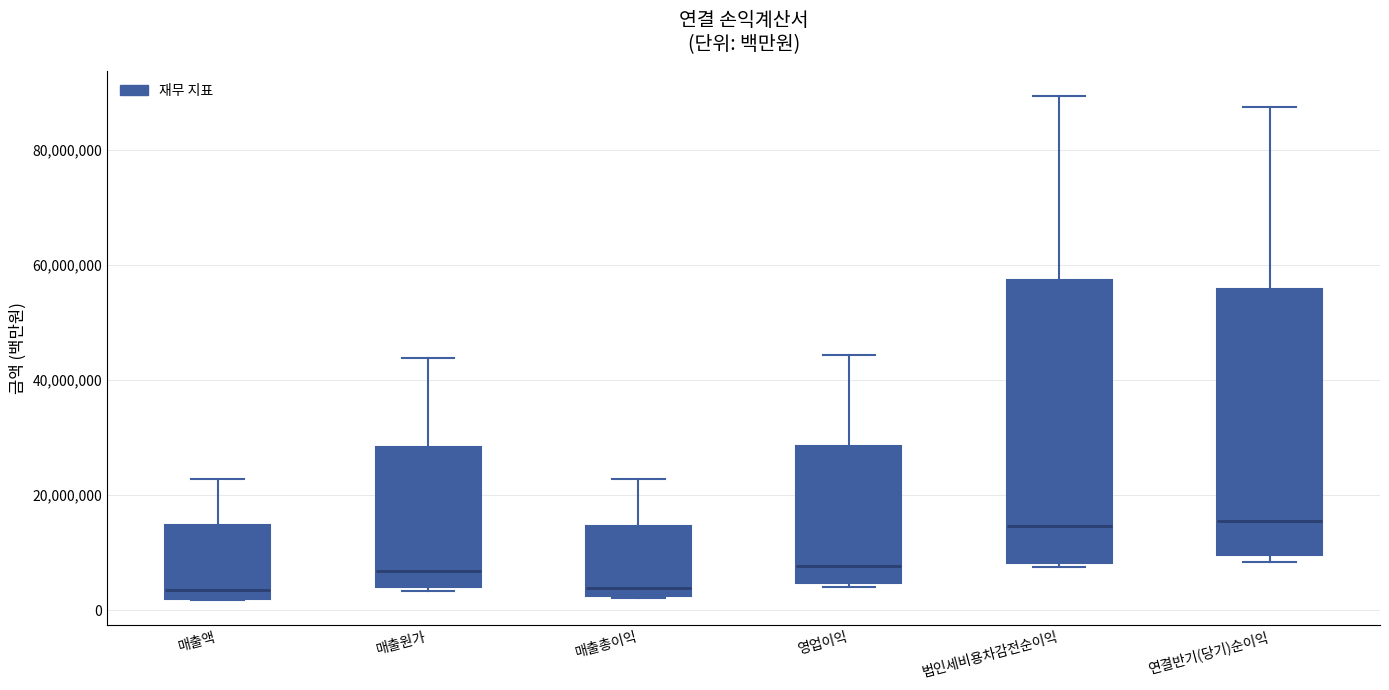

Where is the upper edge of the box for 매출원가 on the y-axis? The values are not printed on the chart, so give them approximately, as read against the axis.

28000000